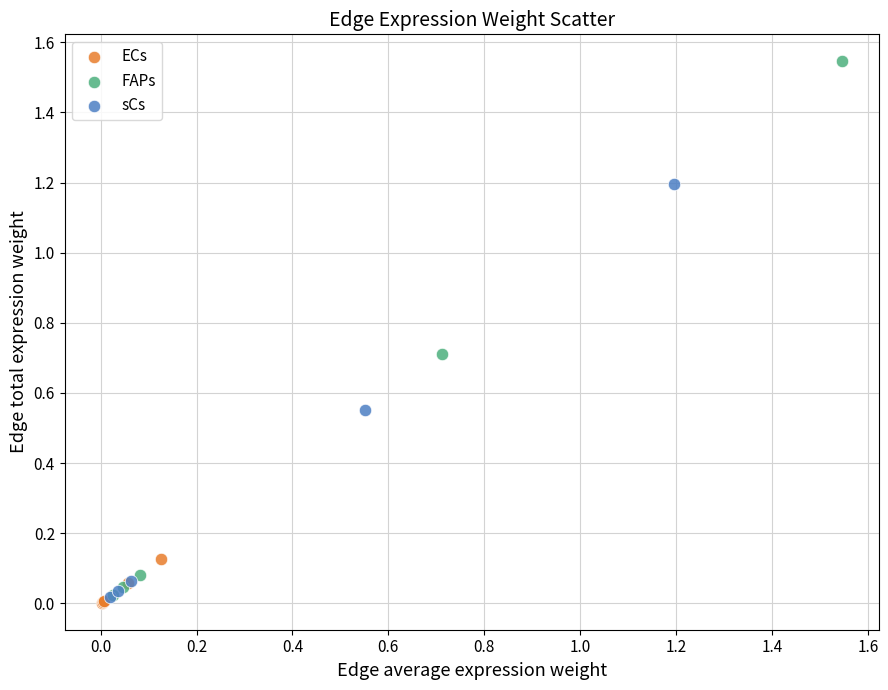

Which series has the widest spread of Y values?

FAPs